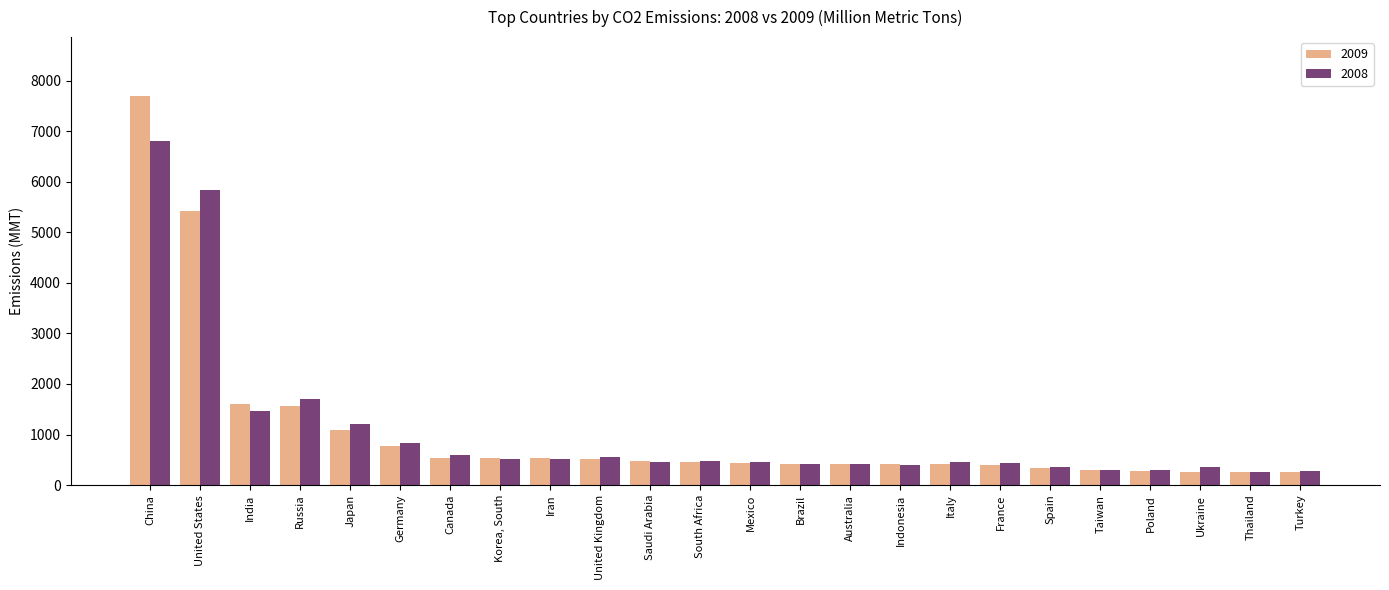

Is it true that 2009 equals 420.2 at Brazil?

True